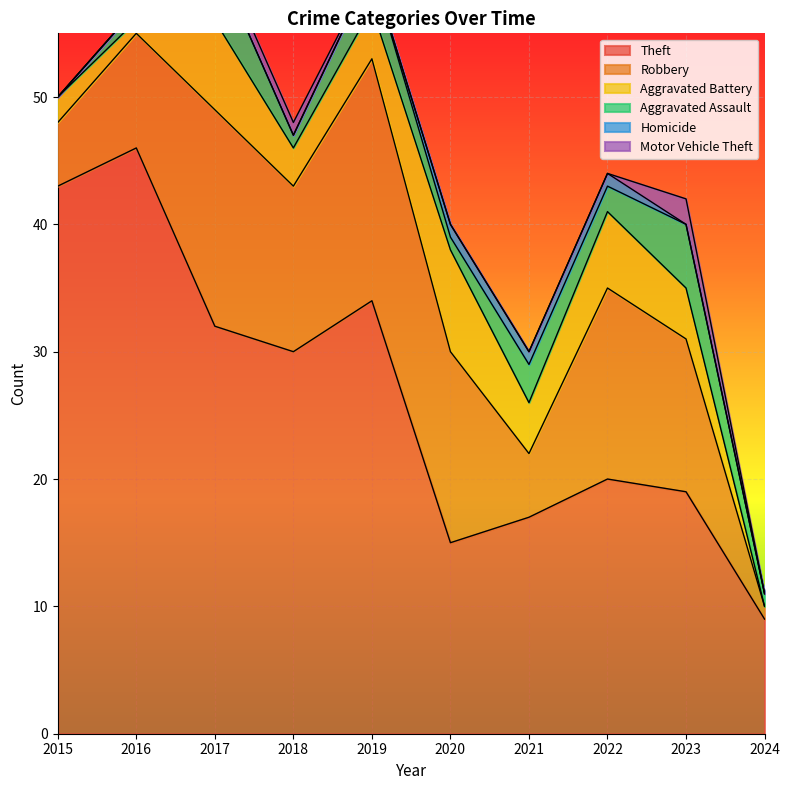

What is the maximum value shown in the chart?

46